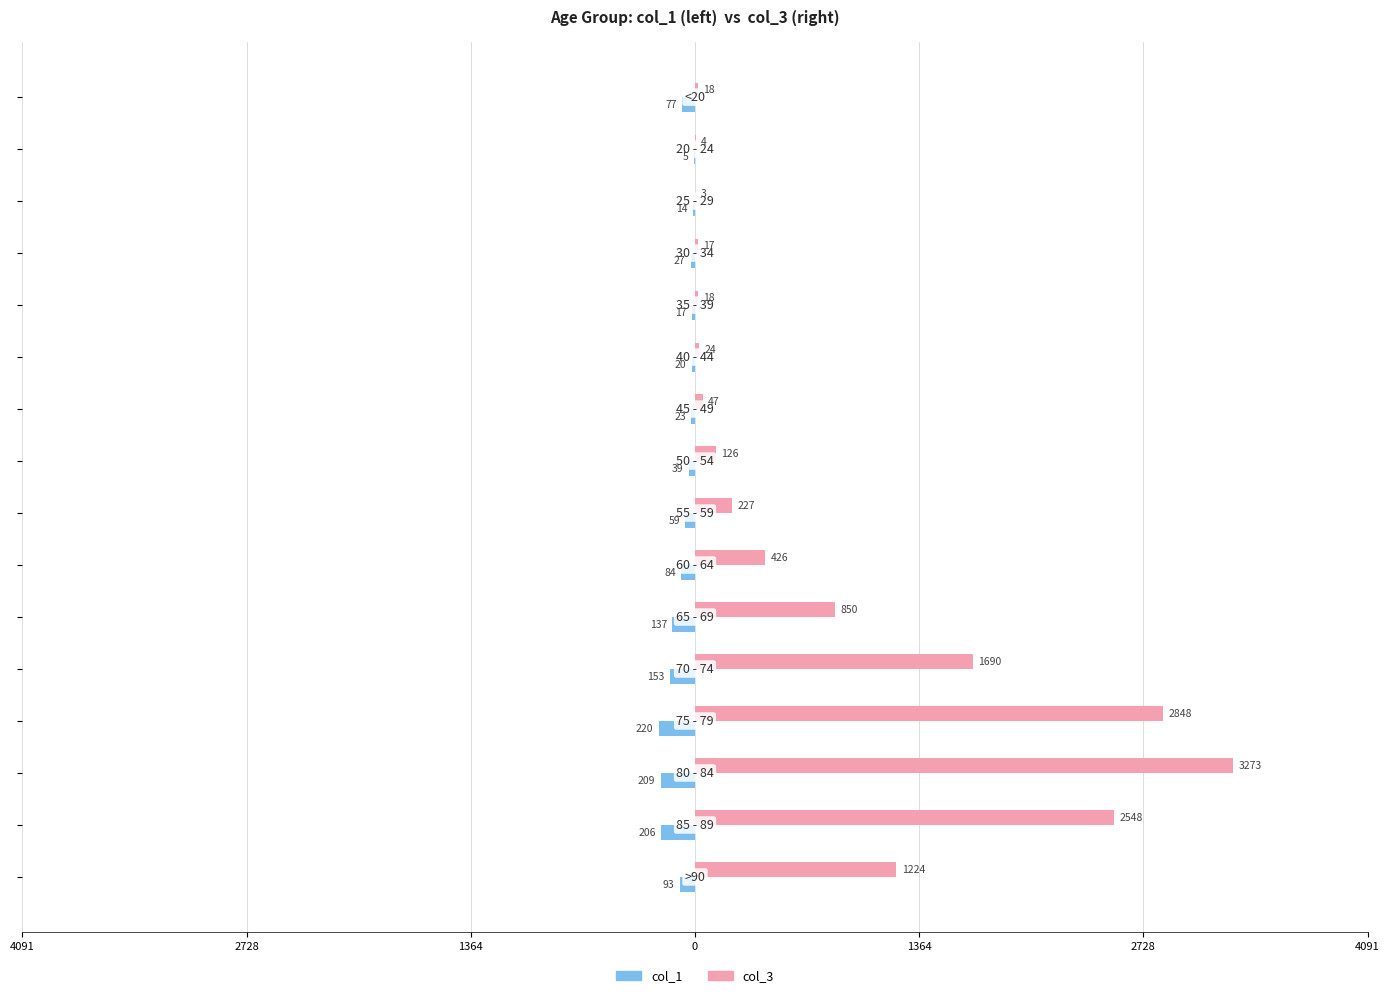

What are all the series names shown in the legend?

col_1, col_3